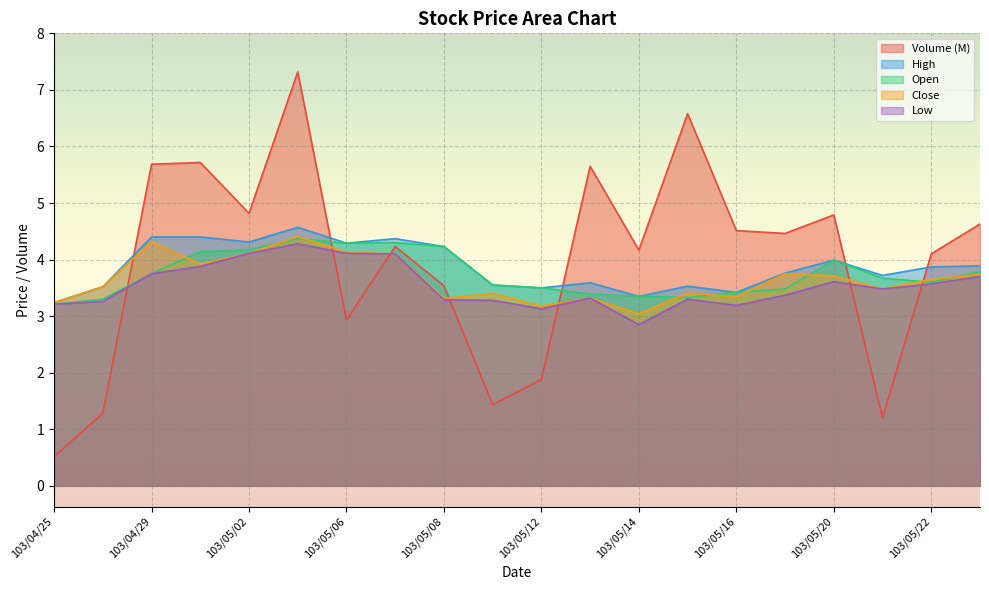

What is the sum of all col_3 values?

74.8